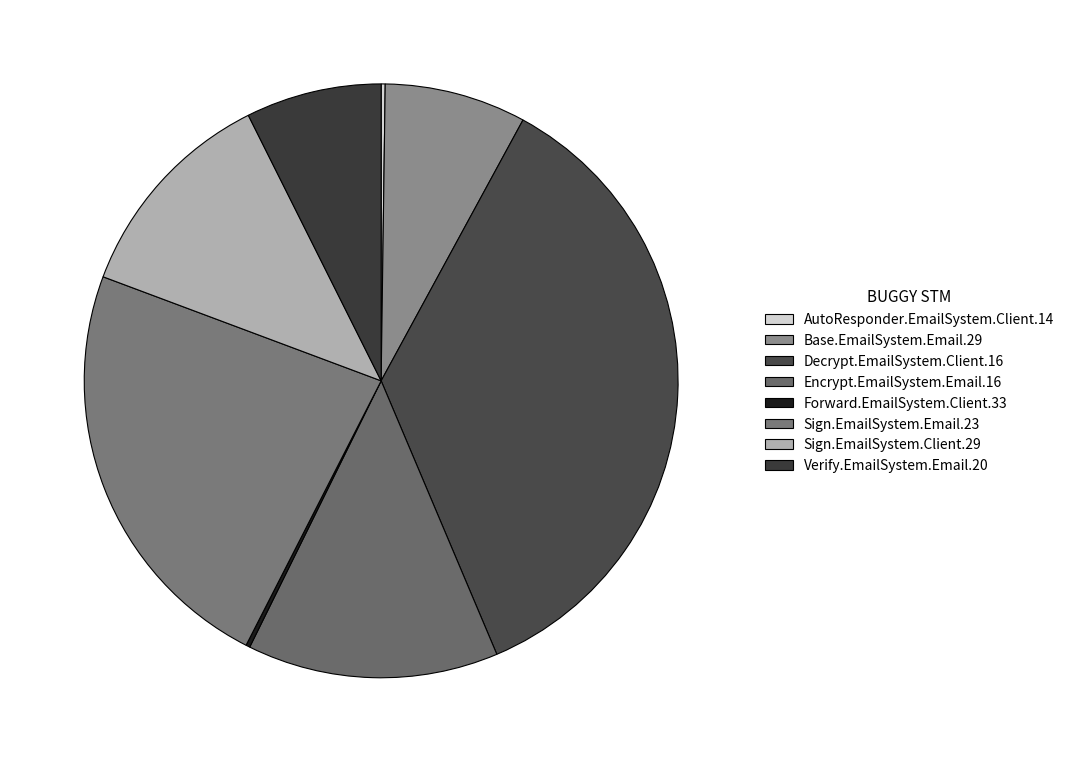

Which has a higher value, Decrypt.EmailSystem.Client.16 or AutoResponder.EmailSystem.Client.14?

Decrypt.EmailSystem.Client.16